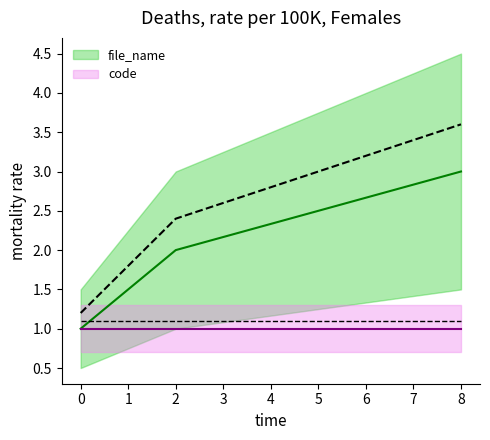

Is it true that the value at 0 is 1?

True